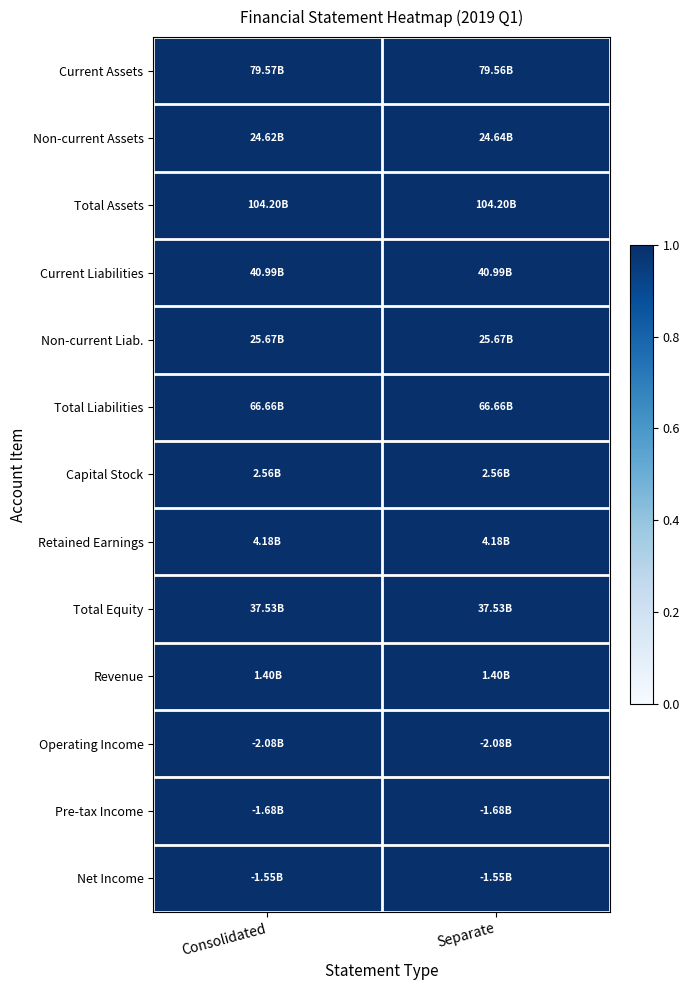

At which category does the chart reach its peak across all series?

Consolidated